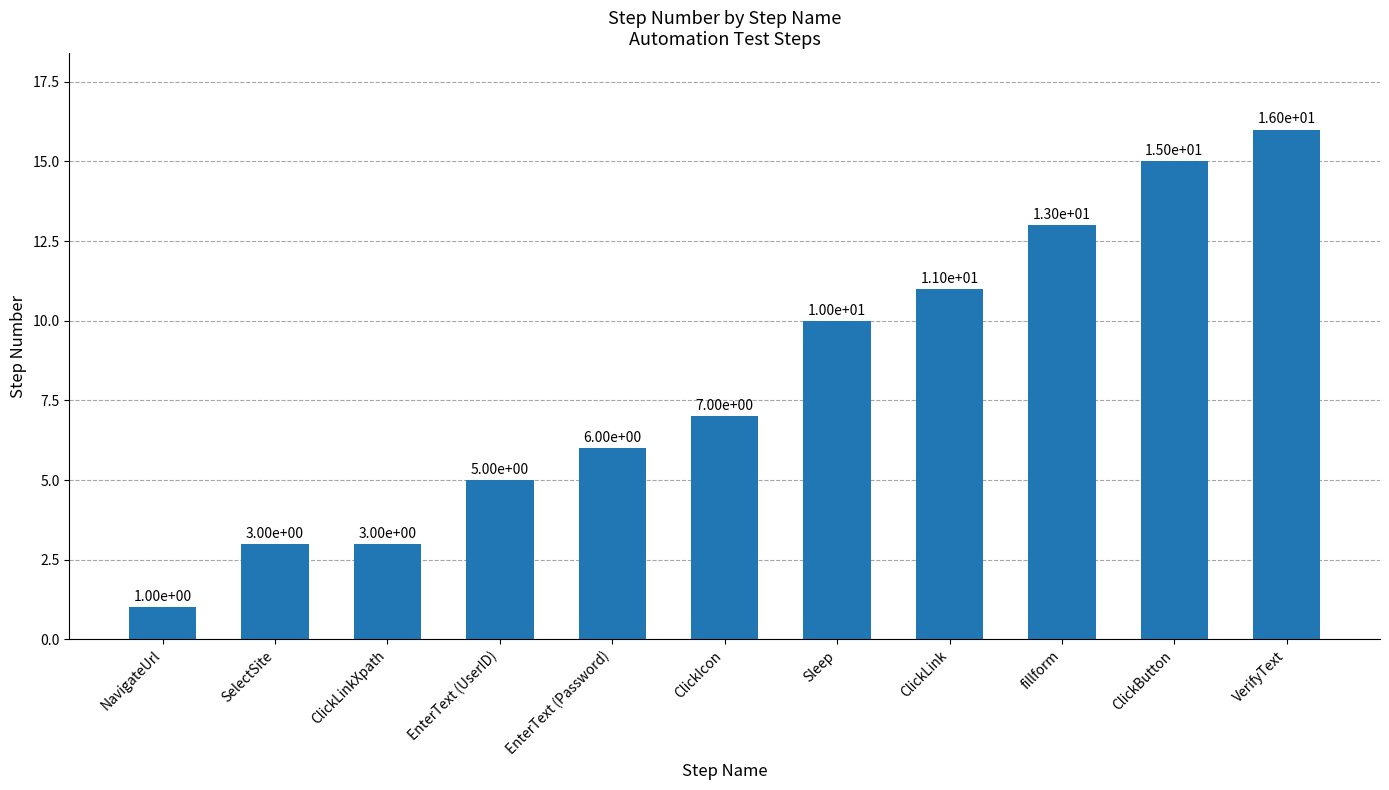

What is the label of the 9th bar from the right?

ClickLinkXpath